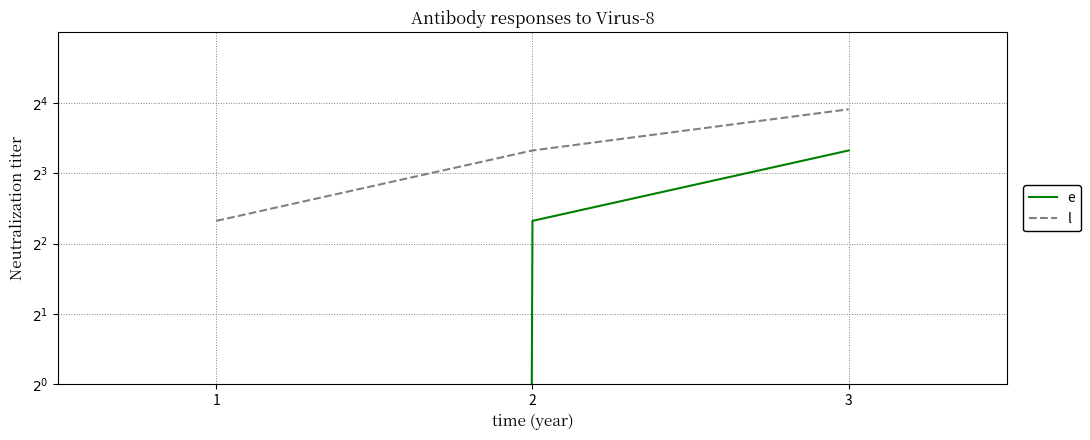

What are all the series names shown in the legend?

e, l